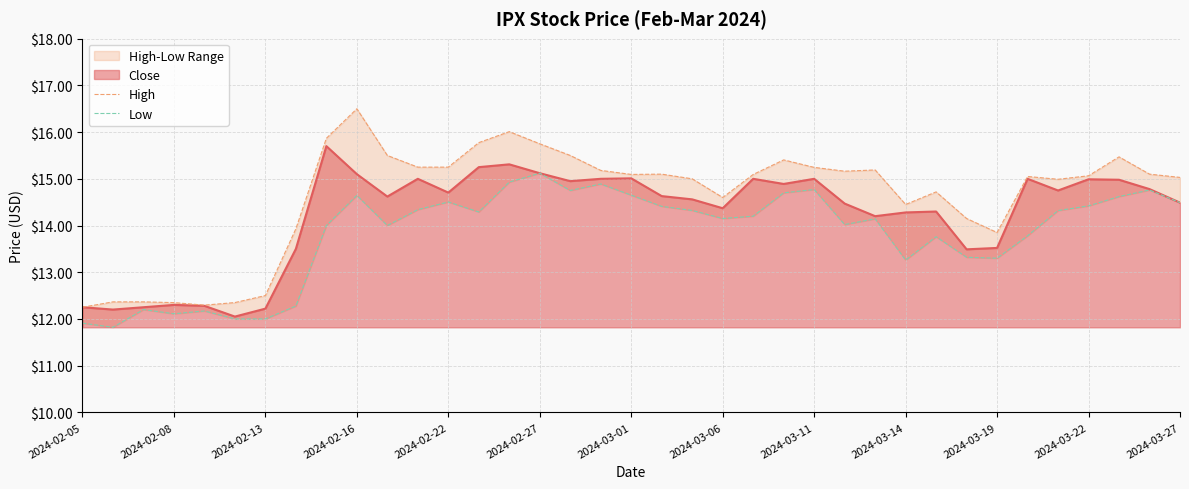

What is the value of the High point at the 9th from the left?

15.9